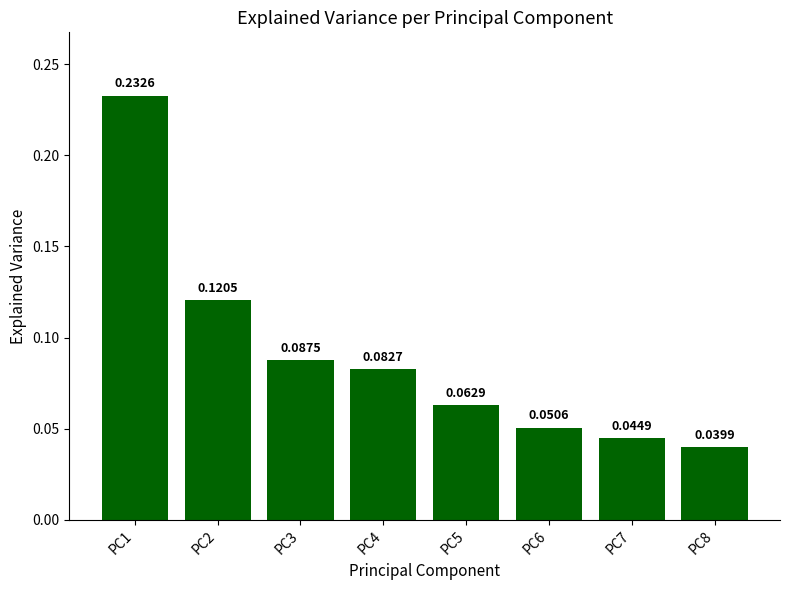

List the labels in order of value, smallest first.

PC8, PC7, PC6, PC5, PC4, PC3, PC2, PC1